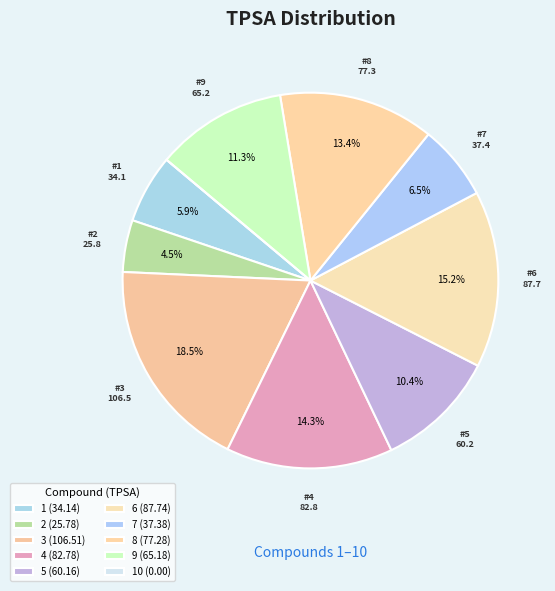

To the nearest percent, what is the average slice percentage?

10%